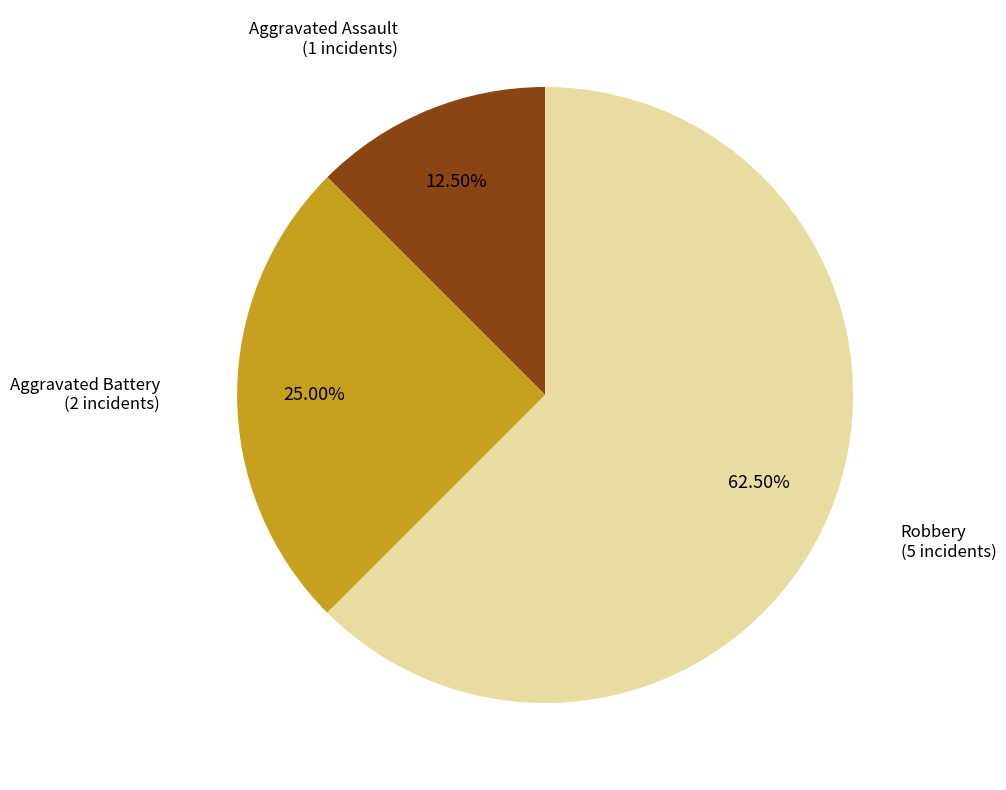

What is the ratio of the value at Aggravated Battery to the value at Robbery?

0.4